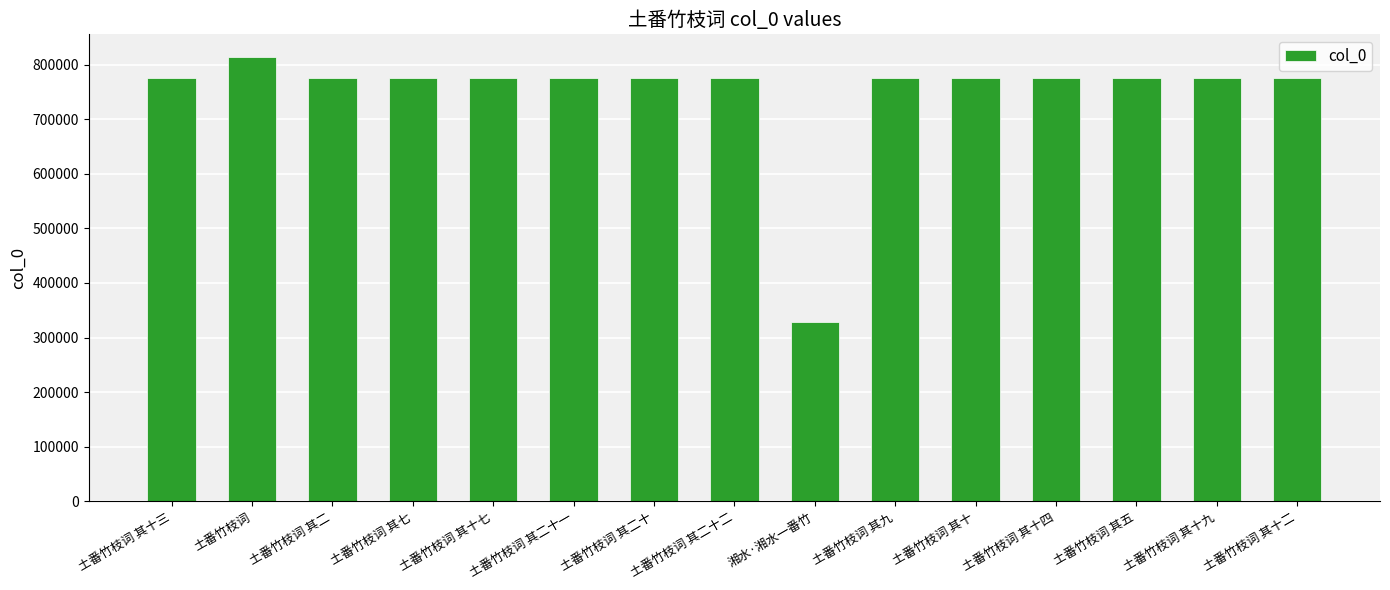

What is the label of the 6th bar from the right?

土番竹枝词 其九